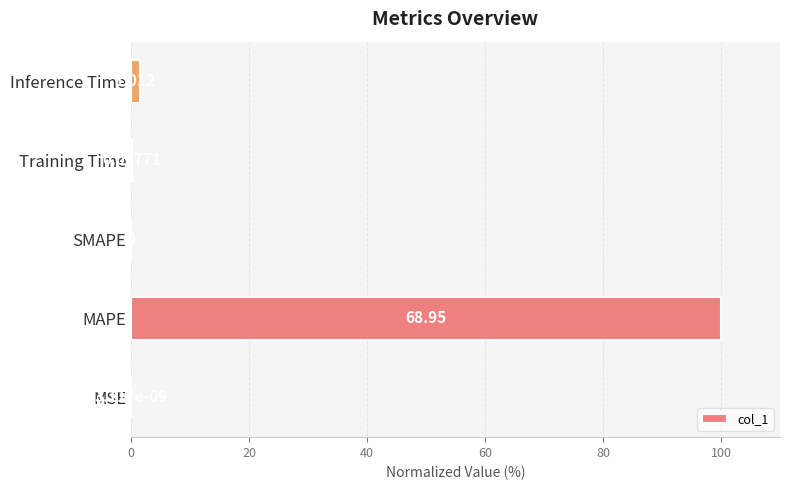

At which label is the value closest to 50?

Inference Time